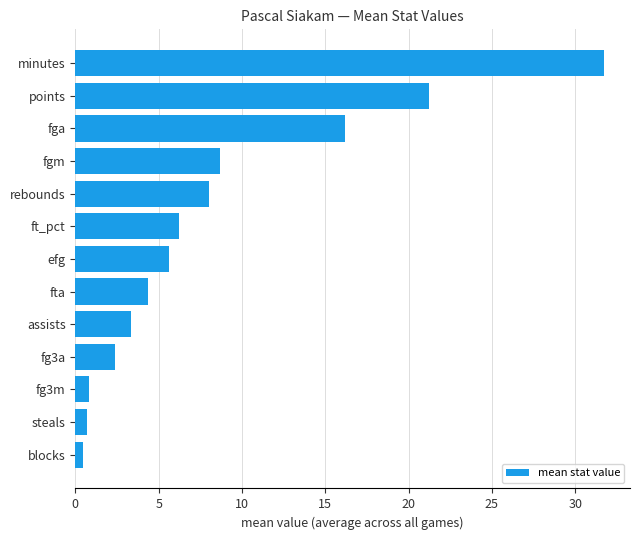

How many series are shown in this chart?

1